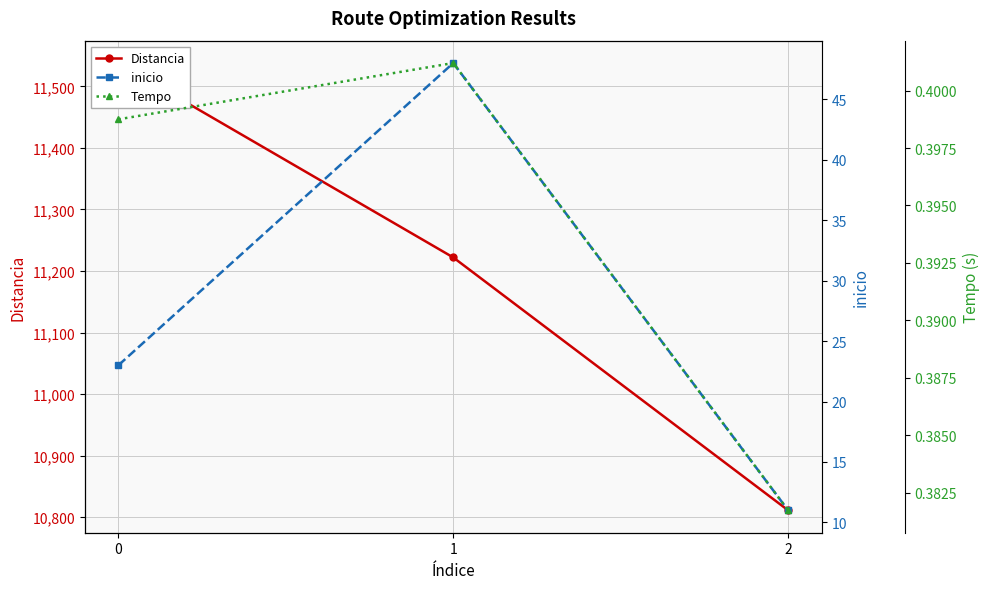

Reading left to right, what are all the values shown in this chart?

Distancia: 0=11538.0	1=11222.0	2=10811.0
inicio: 0=23.0	1=48.0	2=11.0
Tempo: 0=0.4	1=0.4	2=0.4